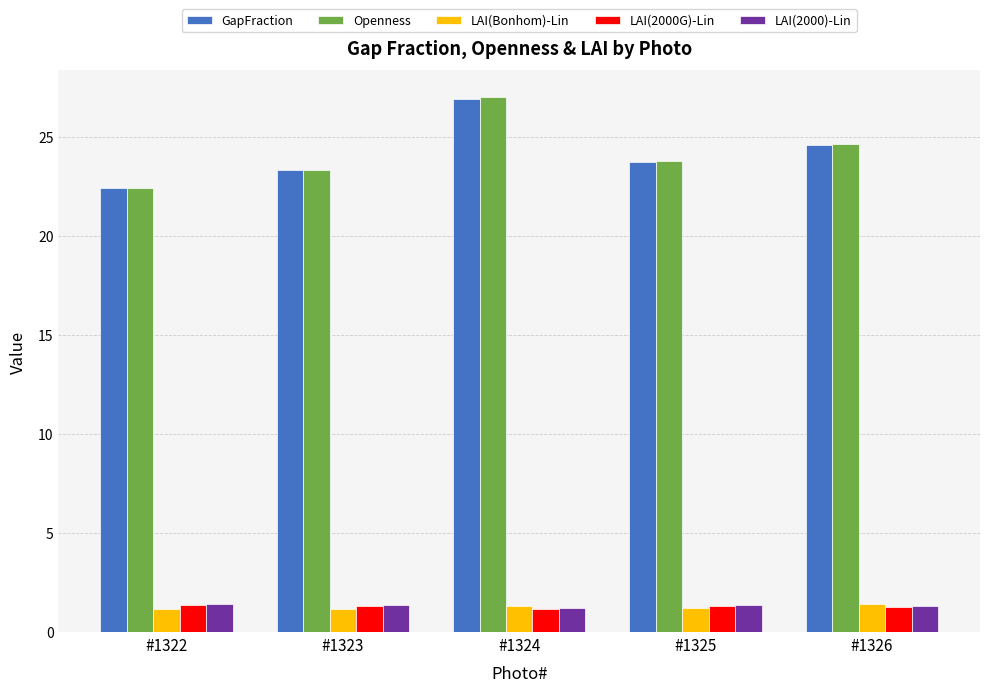

Where does the GapFraction series first go above 23?

#1323